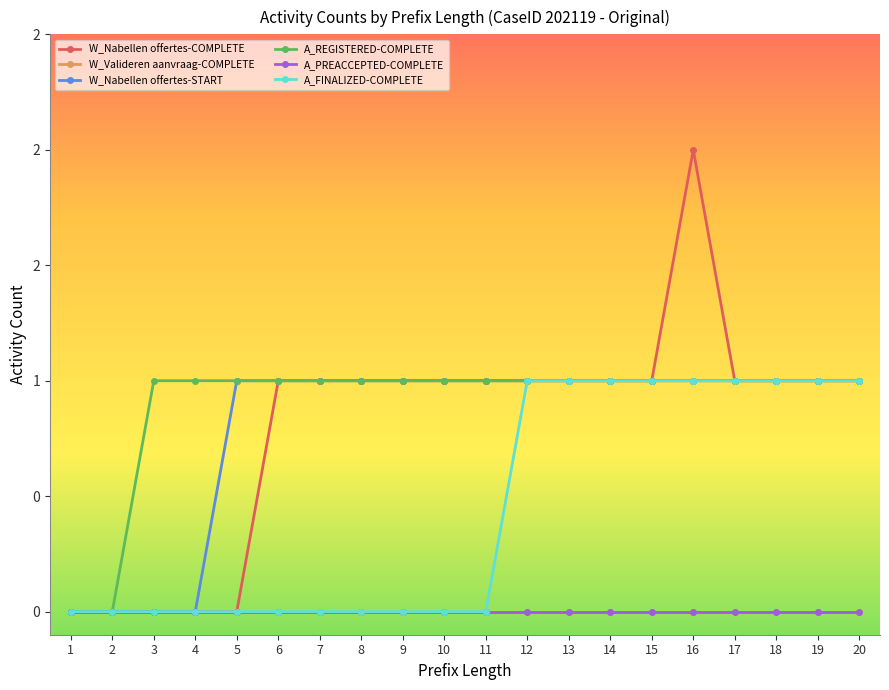

True or false: A_PREACCEPTED-COMPLETE has more than 1 interior local peaks.

False